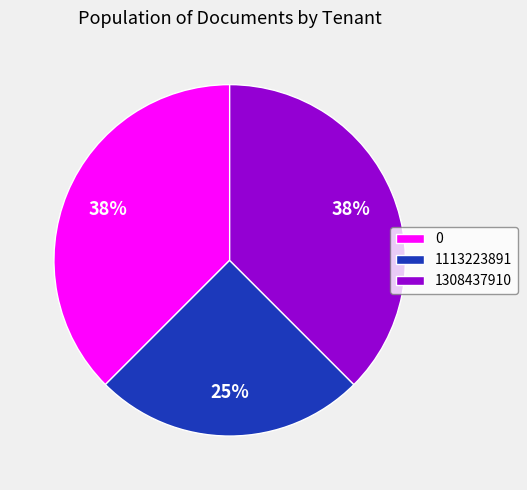

Which slice is the smallest?

1113223891